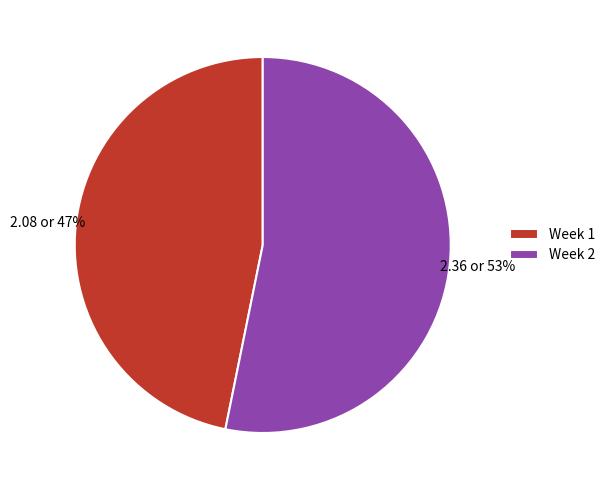

Is the sum of Week 1 and Week 2 greater than half?

Yes